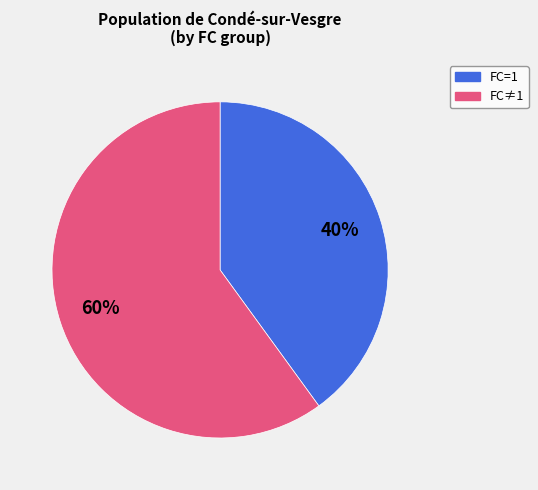

Is there any slice that represents more than half of the pie?

Yes